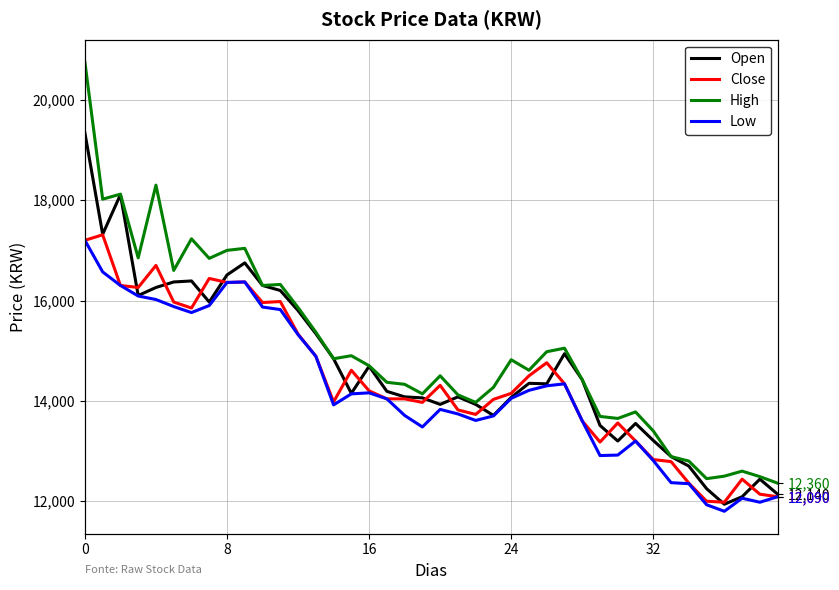

How many interior local peaks does the Low series have?

6